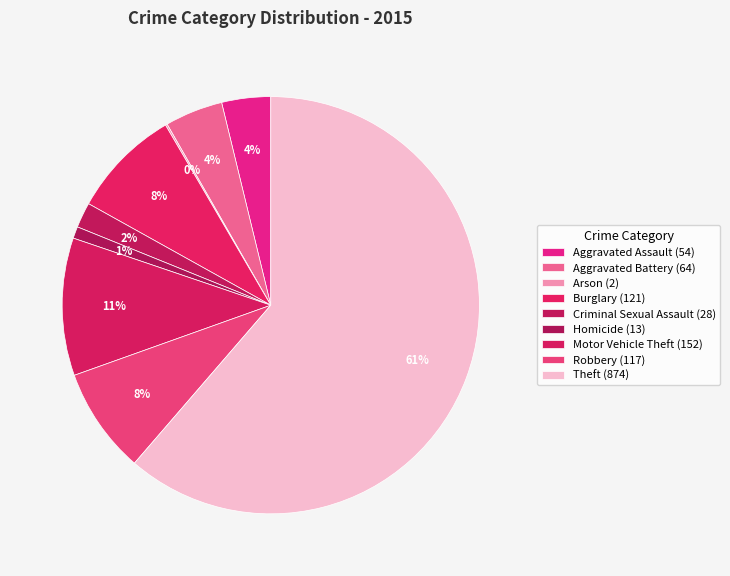

How many segments does this pie chart have?

9